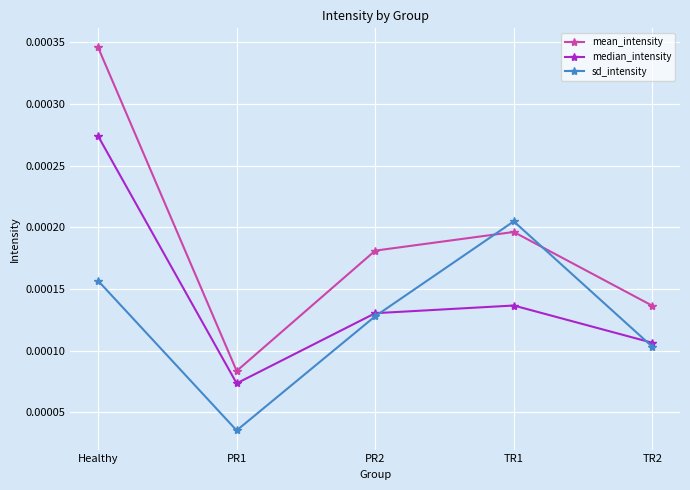

Is the value of median_intensity at Healthy greater than the value of sd_intensity at TR1?

Yes